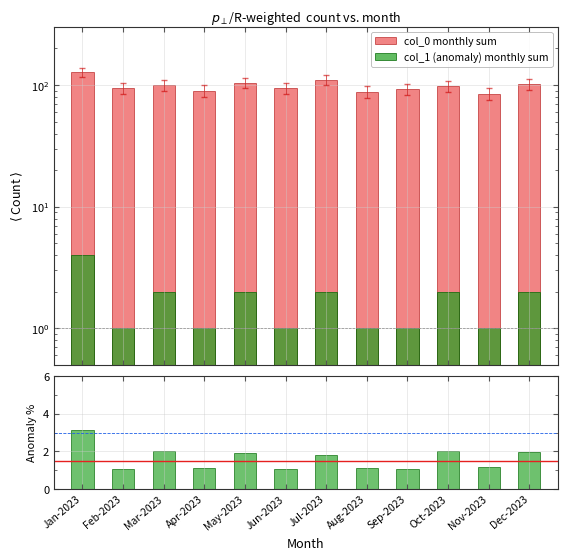

Read the Anomaly % value at Mar-2023.

2.0